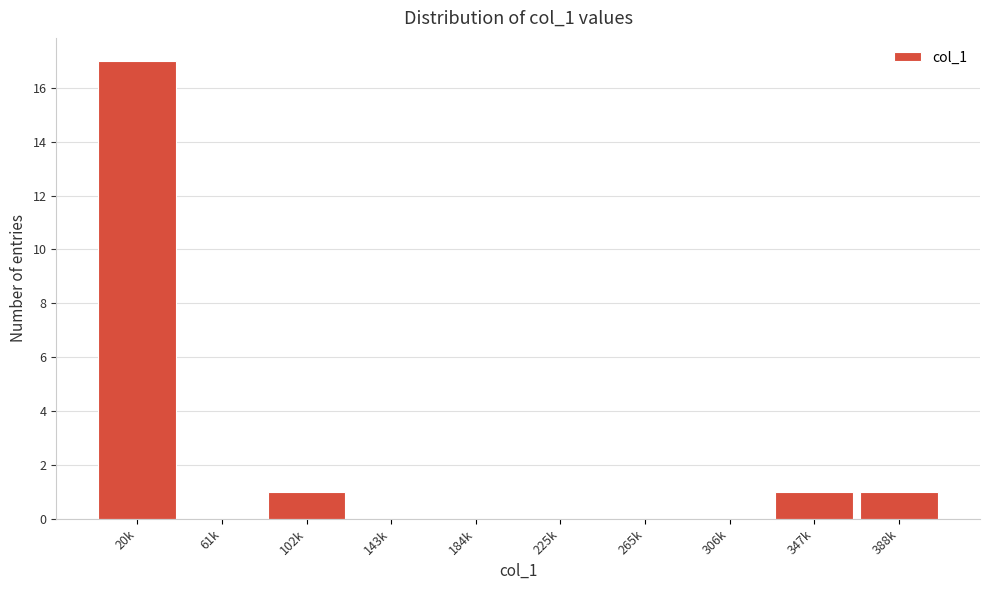

Reading left to right, what are all the values shown in this chart?

20k=17	61k=0	102k=1	143k=0	184k=0	225k=0	265k=0	306k=0	347k=1	388k=1